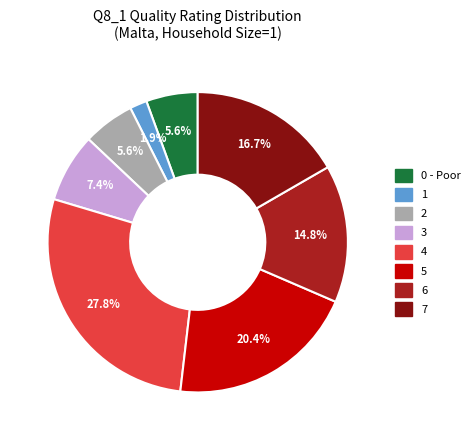

What percentage do 4 and 7 together represent?

44.4%